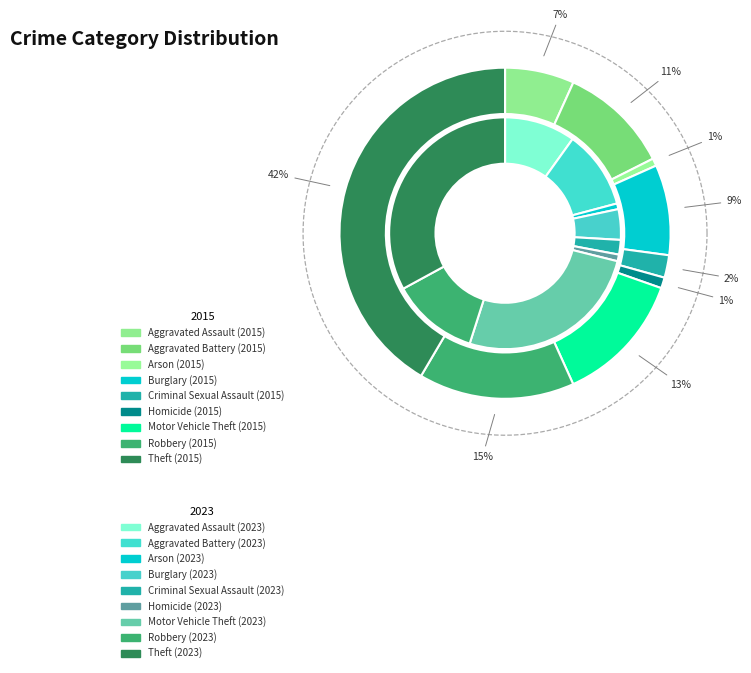

Is it true that 7 is 1% of the pie?

False